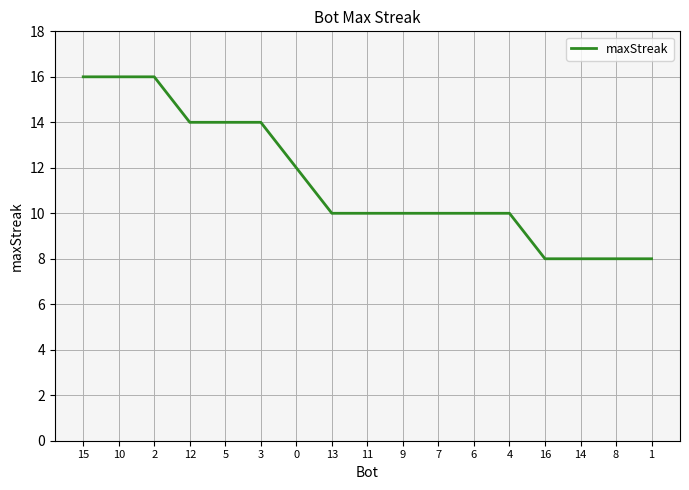

Between 16 and 6, which is larger?

6